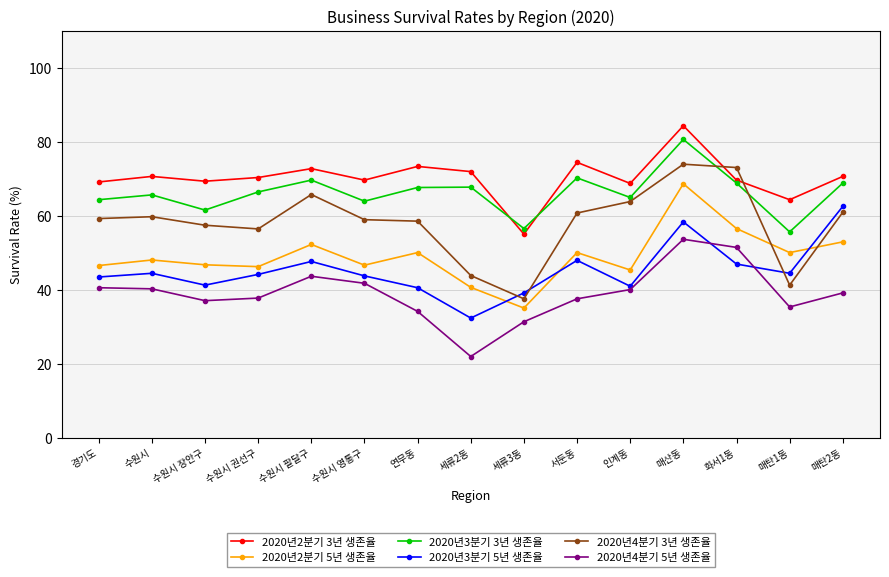

Which series has the largest range (max minus min)?

2020년4분기 3년 생존율